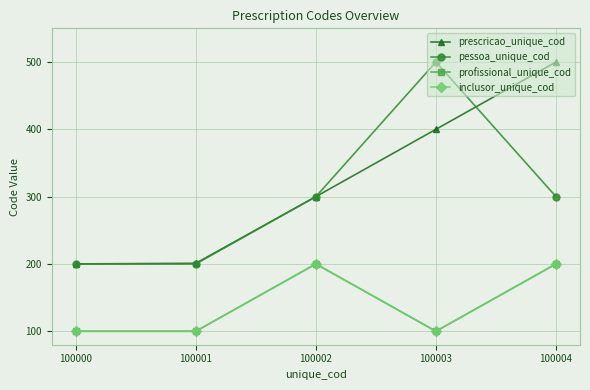

At which label does prescricao_unique_cod reach its minimum?

100000